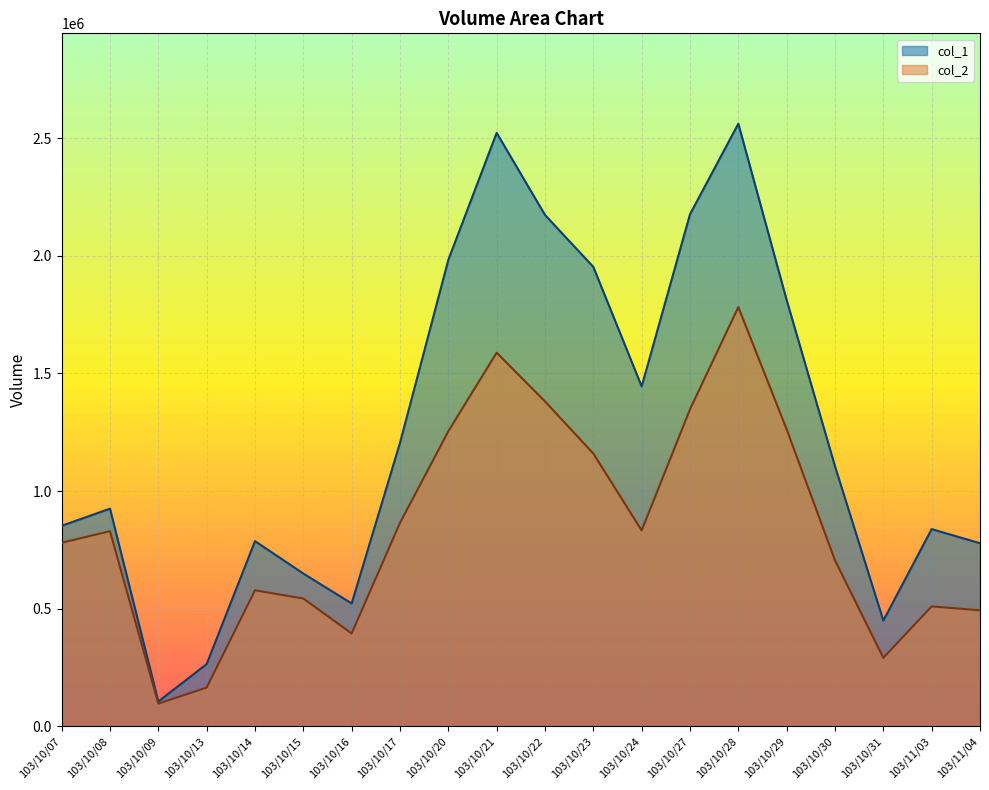

What is the spread (max minus min) of values at 103/10/30?

399890